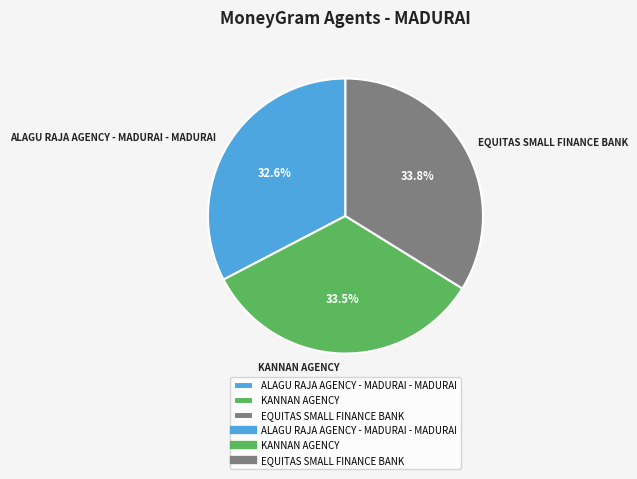

To the nearest percent, what is the combined percentage of EQUITAS SMALL FINANCE BANK and ALAGU RAJA AGENCY - MADURAI - MADURAI?

66%